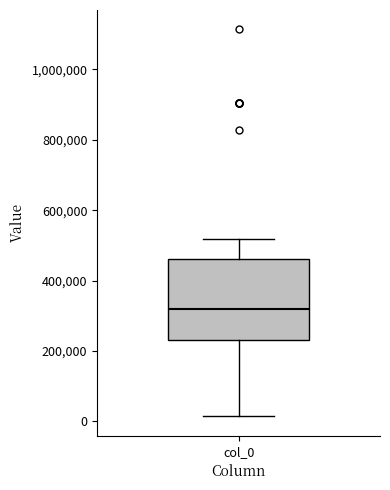

Read this box plot against the y-axis: the position of the median line, the range covered by the box, and the ends of both whiskers. The values are not printed on the chart, so give them approximately, as read against the axis.

median 320000, box 240000 to 460000, whiskers 20000 to 520000